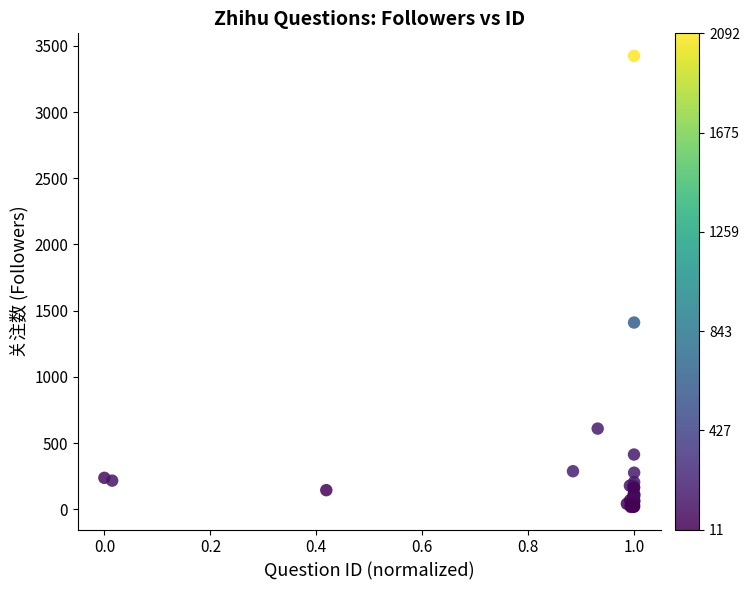

What Y value in the scatter plot is closest to 1720?

1410